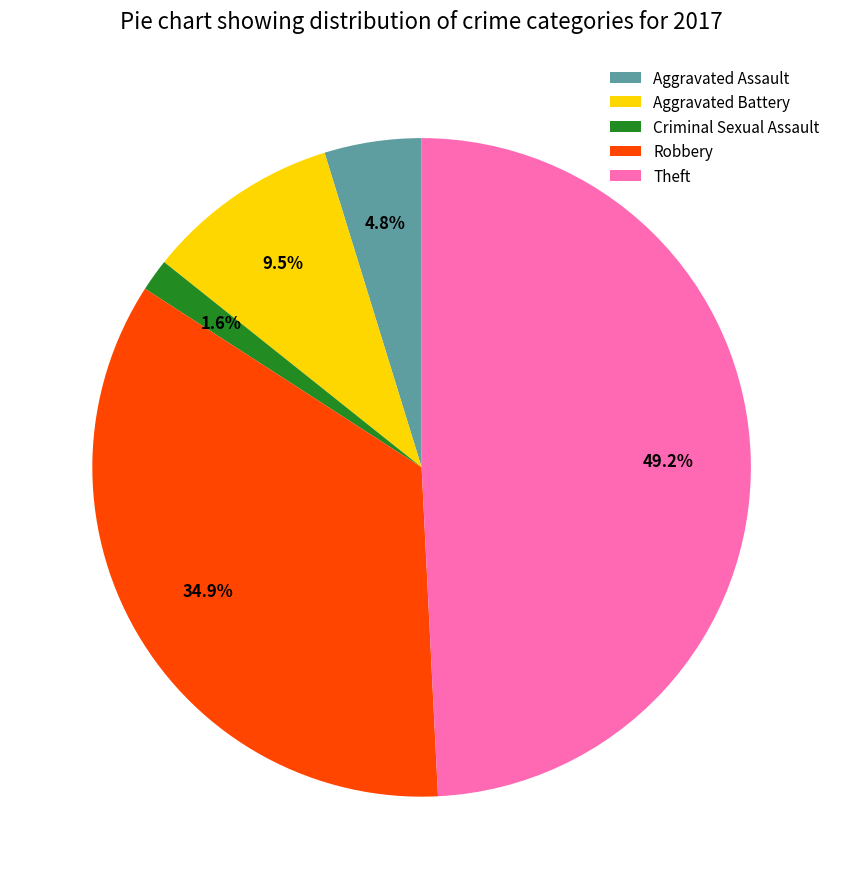

True or false: Aggravated Battery accounts for 1% of the total.

False